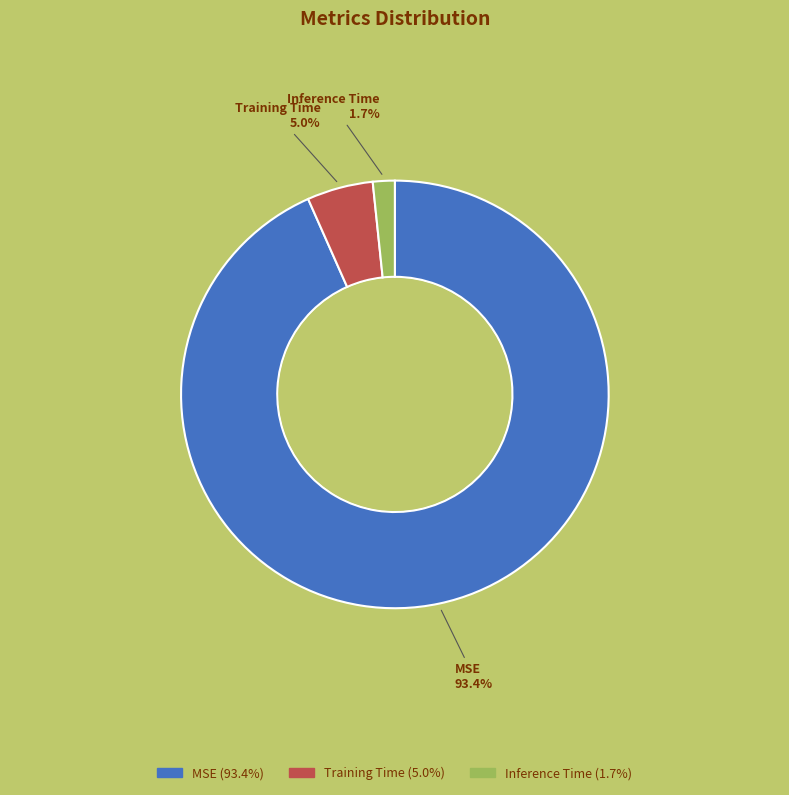

What percentage is the Training Time slice, to the nearest percent?

5%